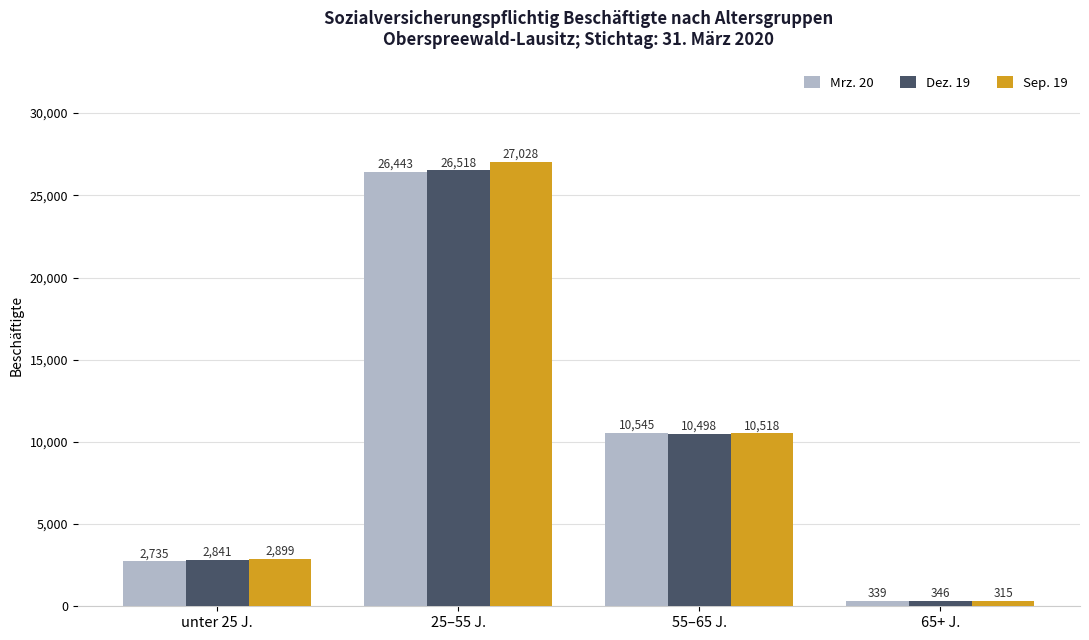

At 25–55 J., list the series in order from largest to smallest.

Sep. 19, Dez. 19, Mrz. 20